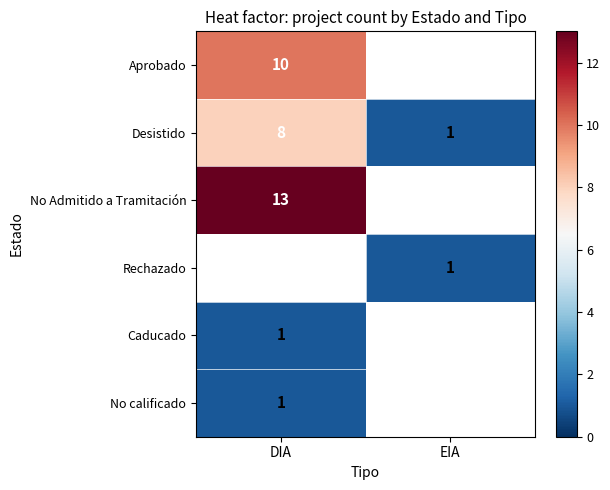

What is the sum of all Desistido values?

9